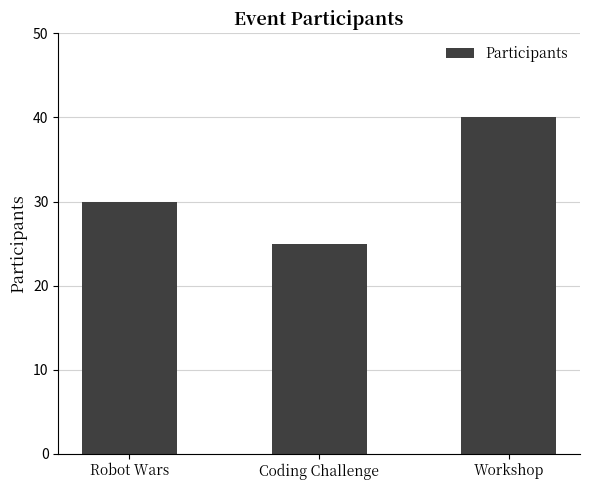

What is the ratio of the value at Workshop to the value at Coding Challenge?

1.6